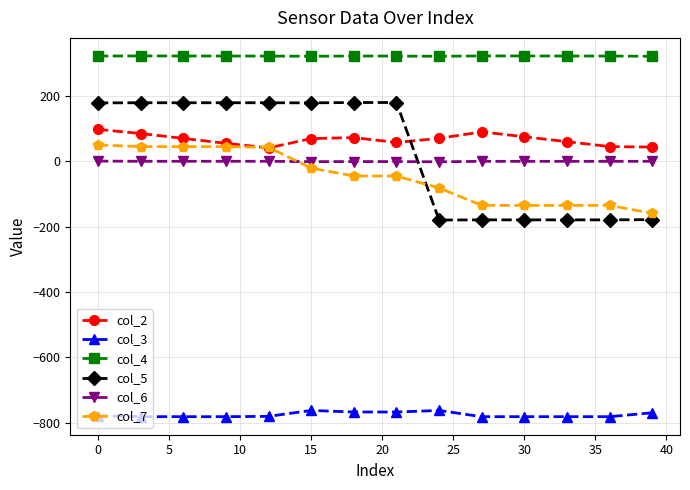

Which series has the widest spread of values?

col_5